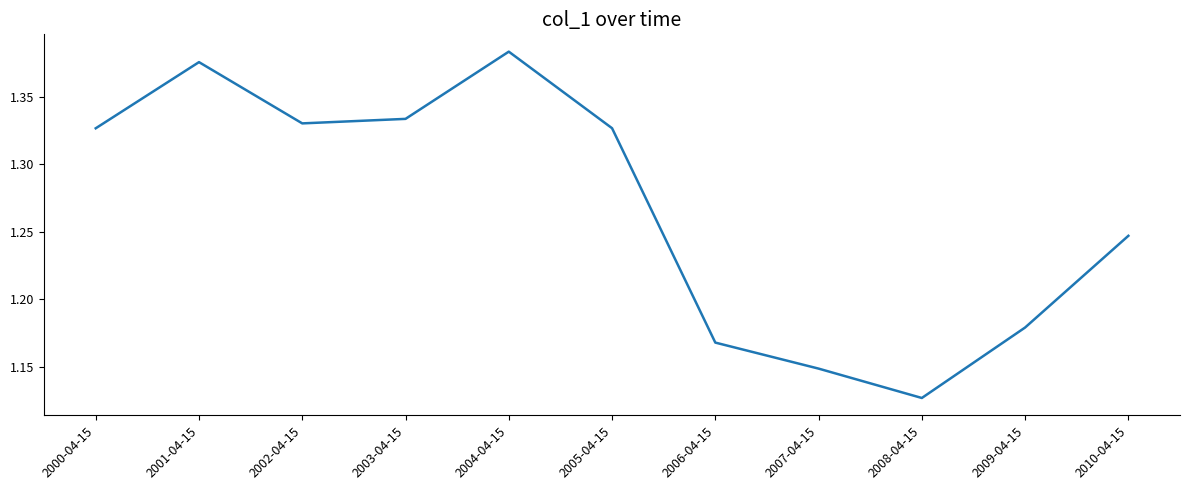

Where is the first local maximum?

2001-04-15